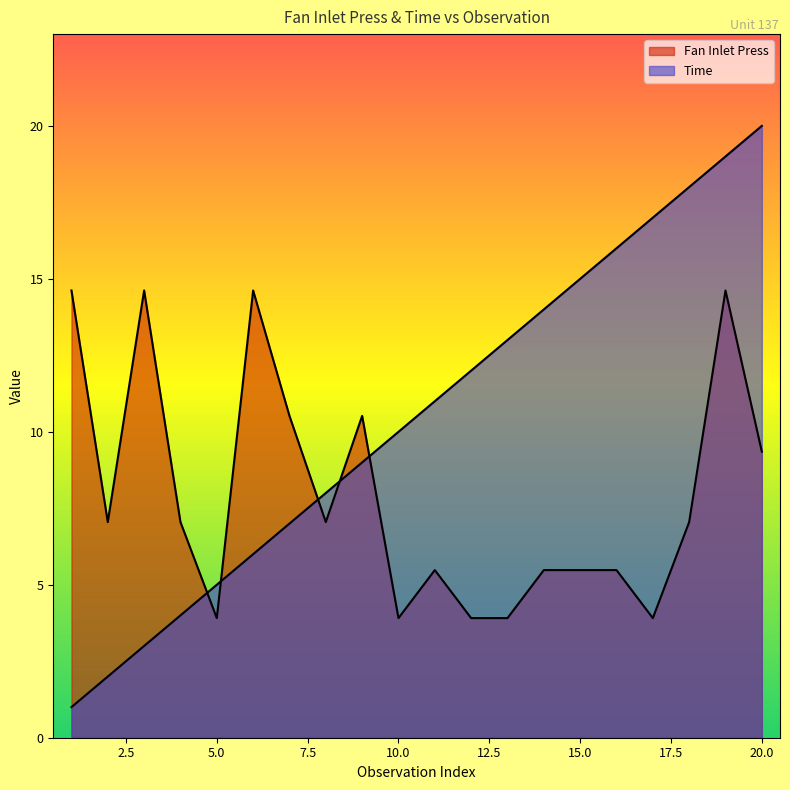

What is the total value across all series at 19?

33.6